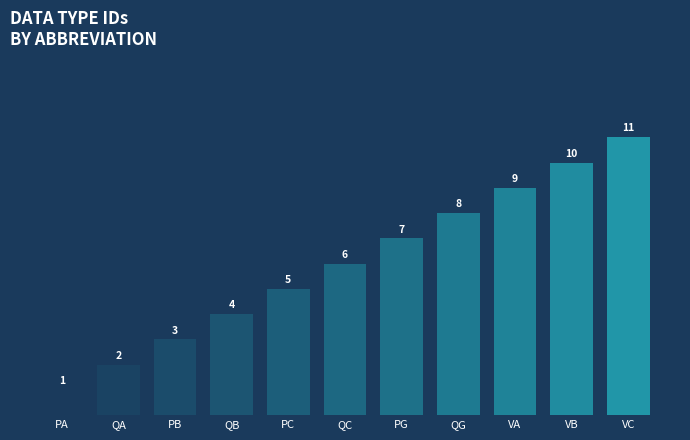

How many values are between 3 and 9?

7